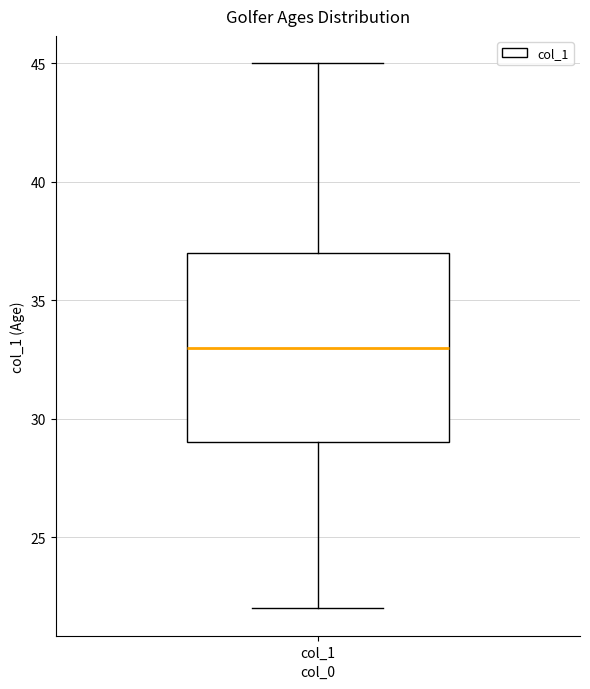

Where is the upper edge of the box for col_1 on the y-axis? The values are not printed on the chart, so give them approximately, as read against the axis.

37